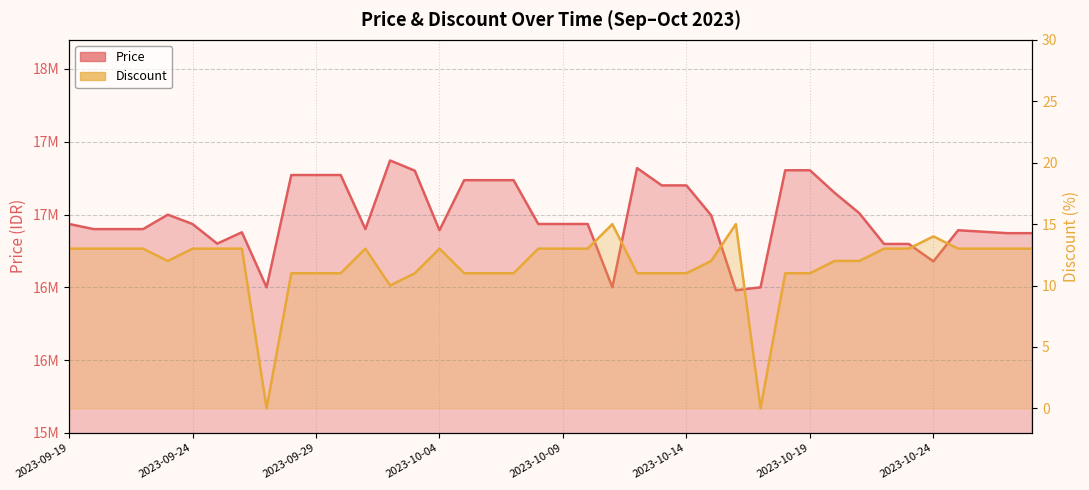

Read the Discount value at 2023-10-14, to the nearest 10.

10